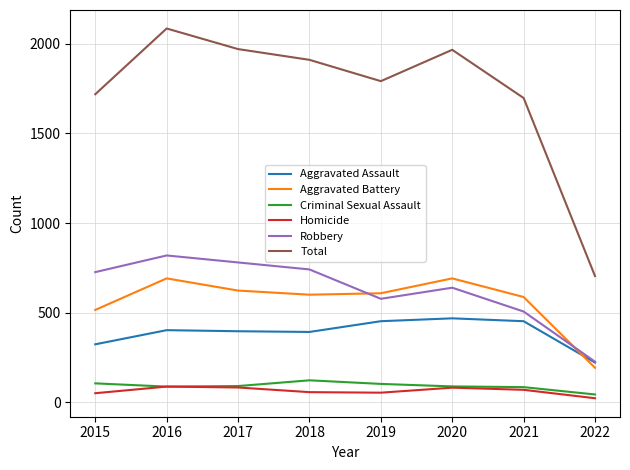

How many series are shown in this chart?

6